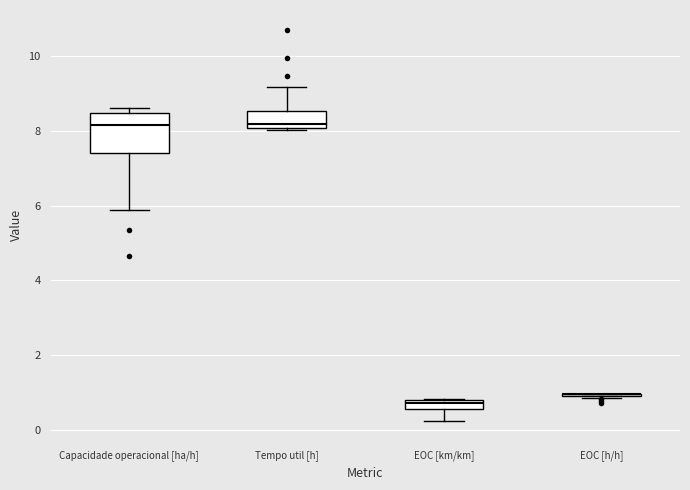

Where is the lower edge of the box for EOC [km/km] on the y-axis? The values are not printed on the chart, so give them approximately, as read against the axis.

0.6